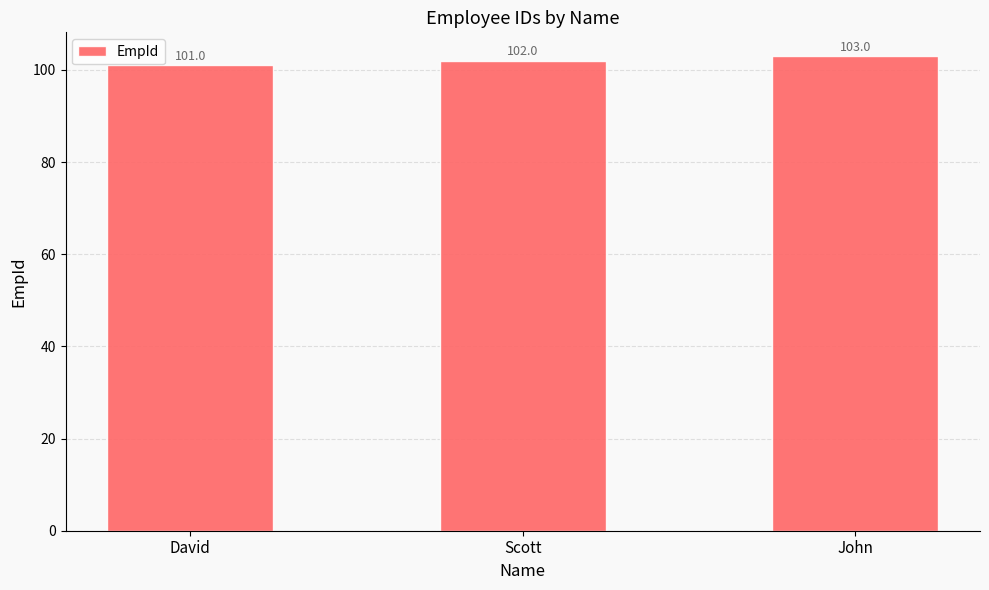

What is the average value?

102